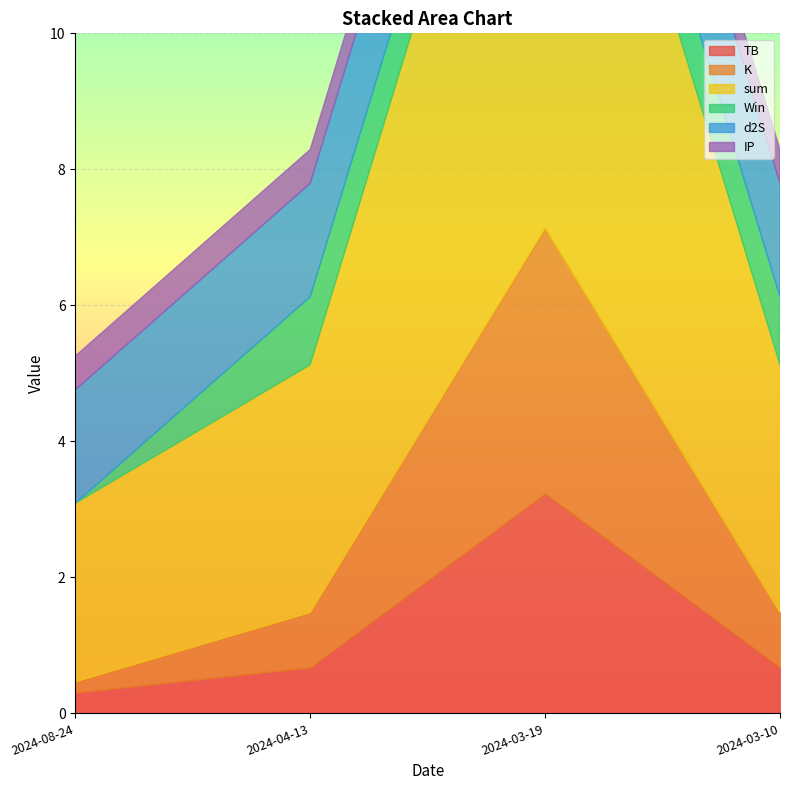

What is the spread (max minus min) of values at 2024-03-10?

3.1